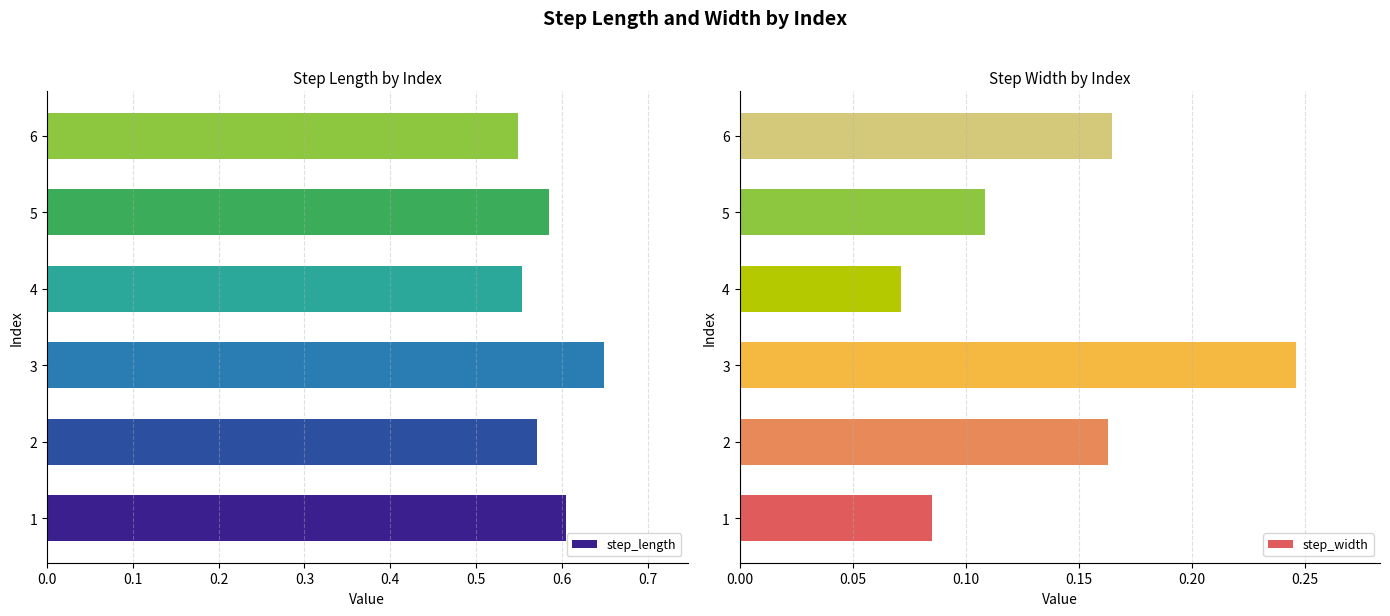

Reading left to right, transcribe all the data shown in this chart.

step_length: 0.6	0.6	0.6	0.6	0.6	0.5
step_width: 0.1	0.2	0.2	0.1	0.1	0.2